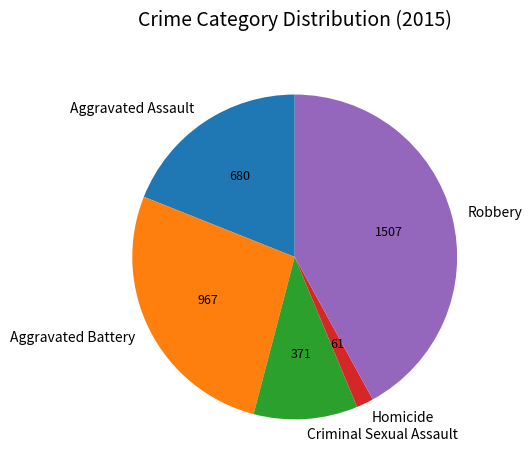

Count the number of slices in the pie.

5